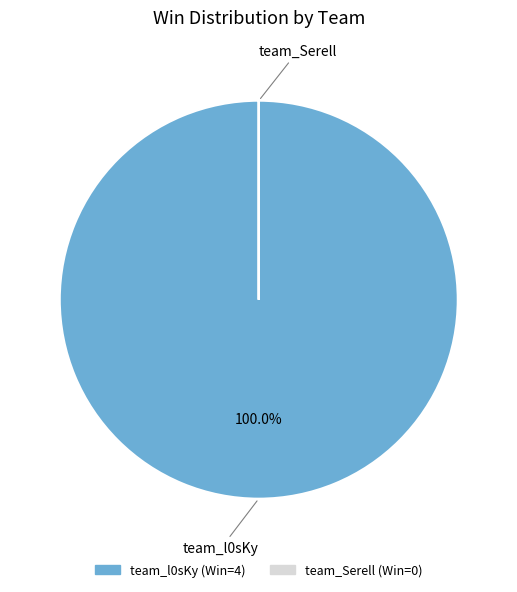

Which slice represents more than half of the pie?

team_l0sKy